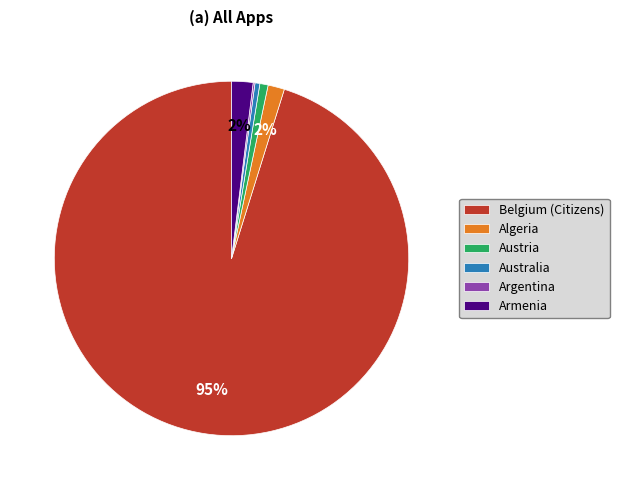

Which category has the biggest portion of the pie?

Belgium (Citizens)